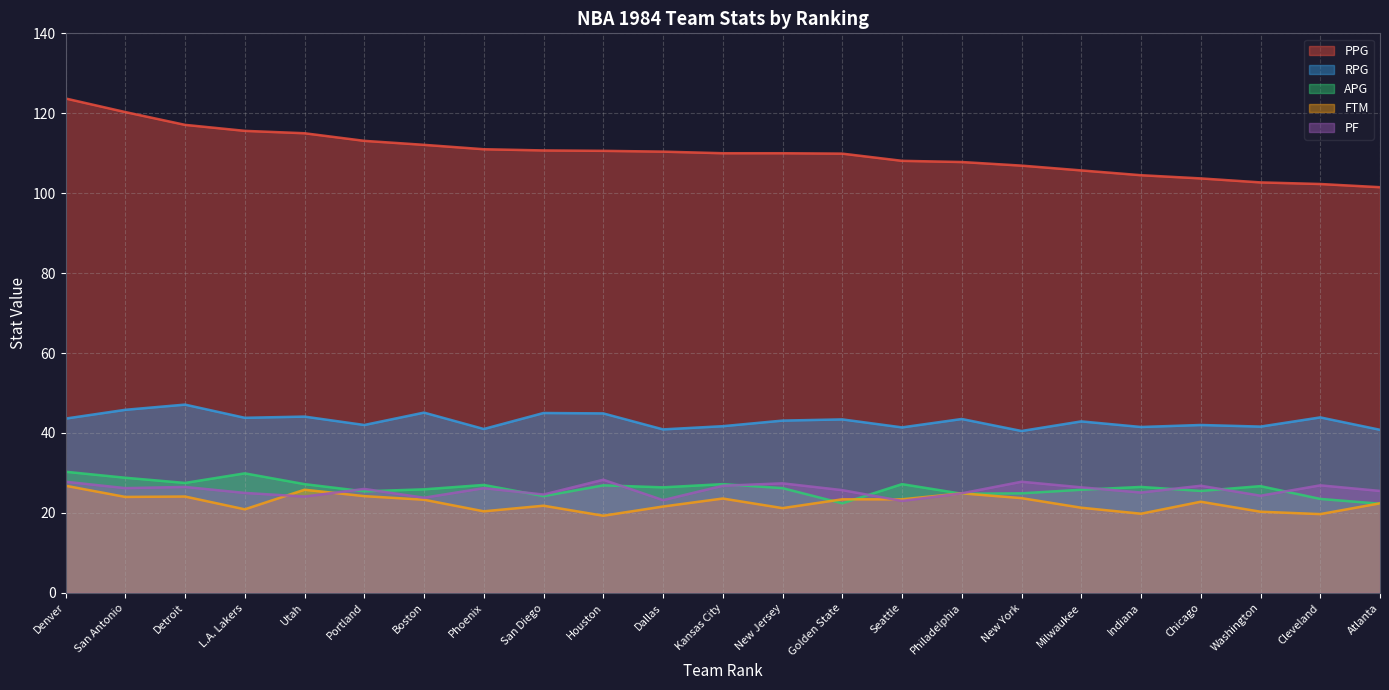

True or false: RPG has a value of 28.5 at Kansas City.

False